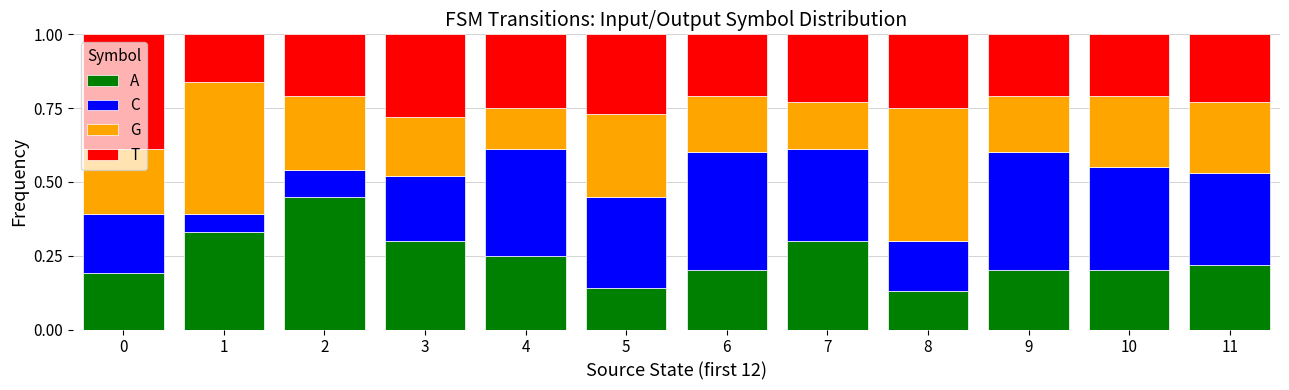

How many distinct data groups are displayed?

4